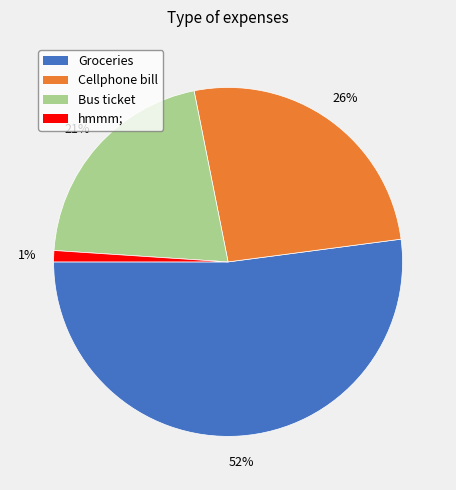

Do Bus ticket and Cellphone bill together represent more than half of the pie?

No